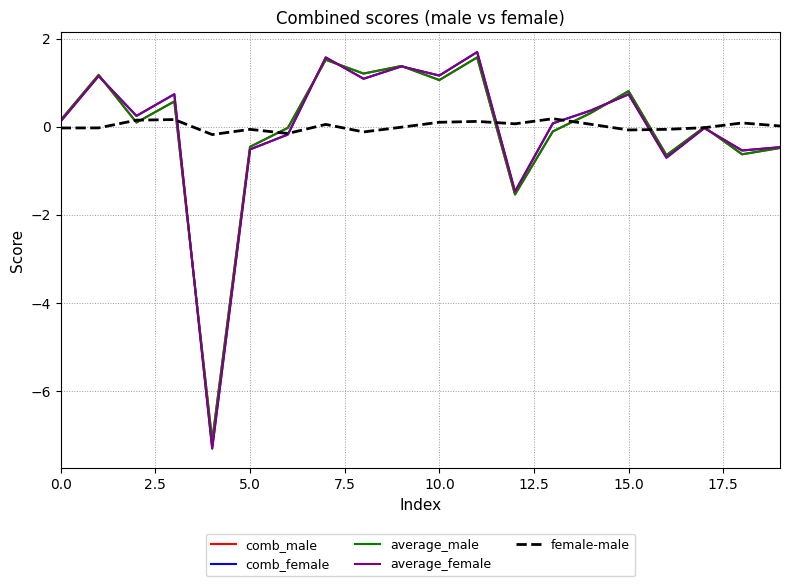

What is the smallest value displayed?

-7.3